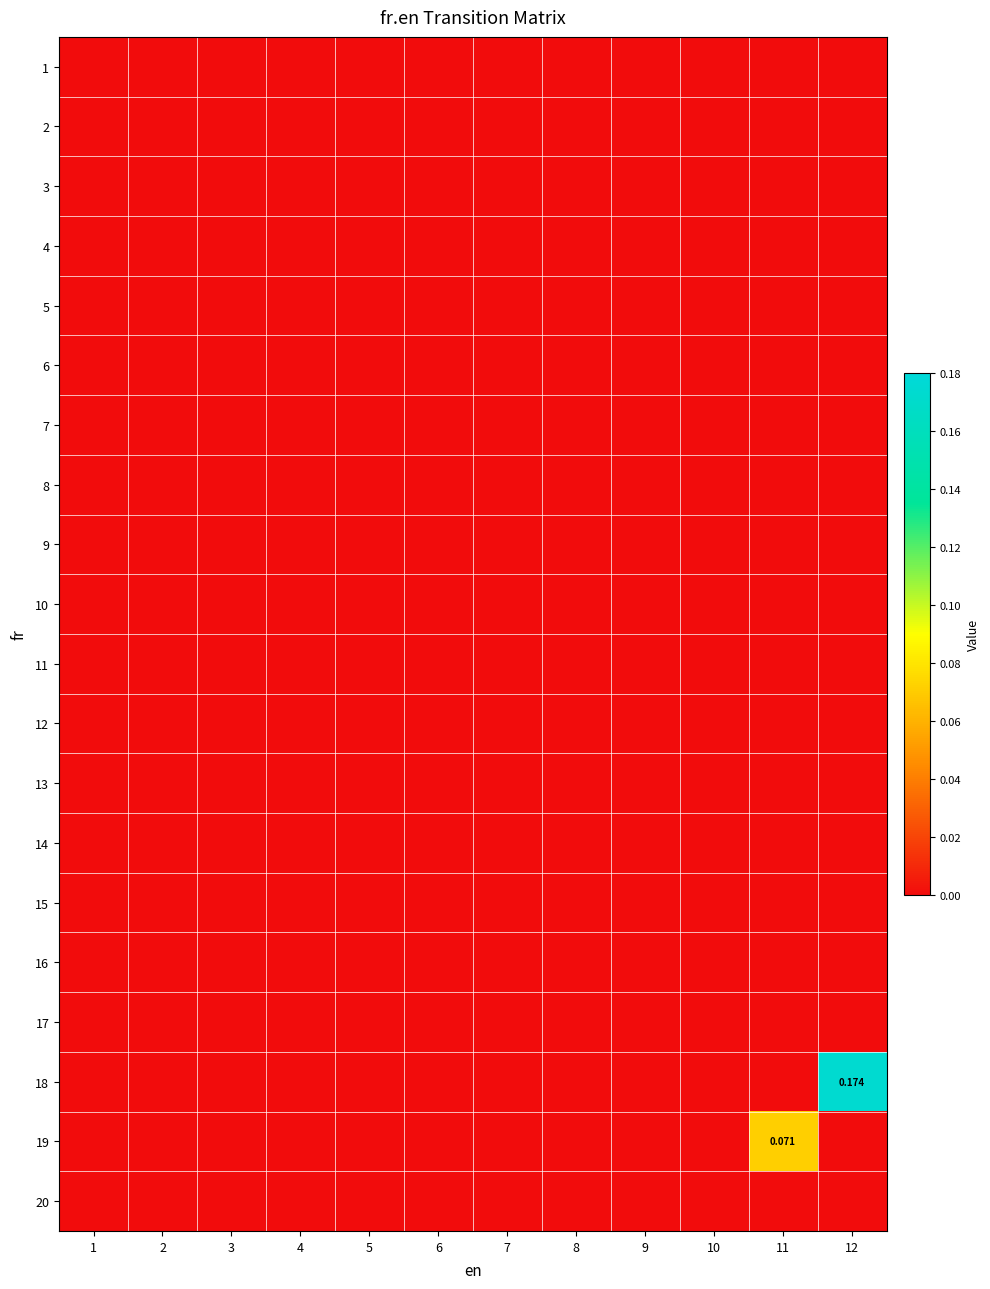

List the series in order of their peak value, lowest first.

1, 2, 3, 4, 5, 6, 7, 8, 9, 10, 11, 12, 13, 14, 15, 16, 17, 20, 19, 18